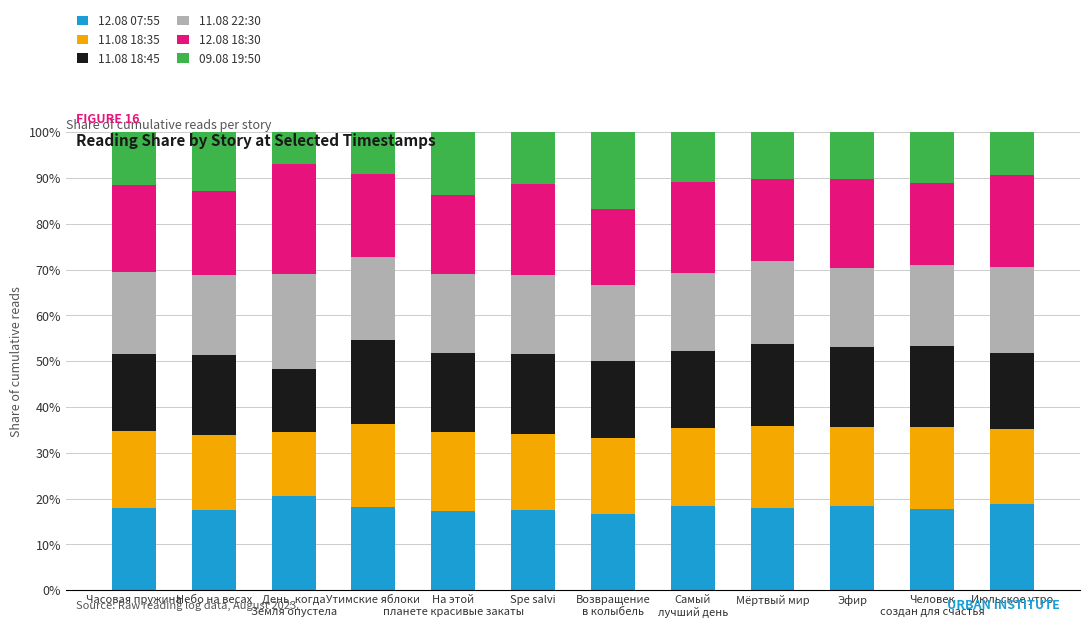

What is the lowest value of the 12.08 07:55 series?

16.7